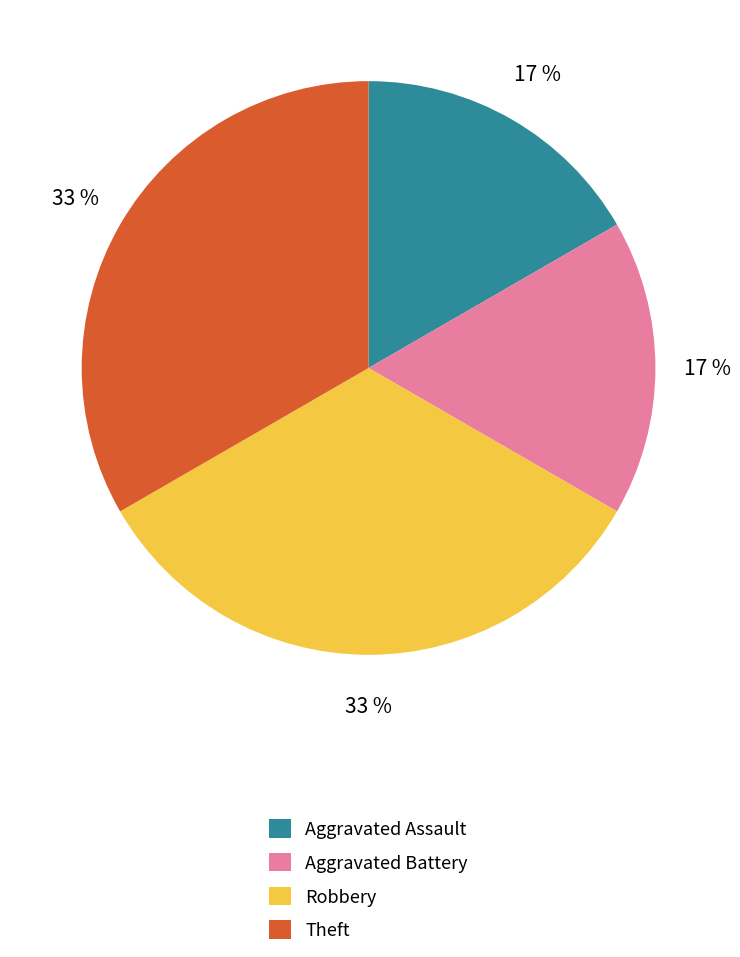

Count the number of slices in the pie.

4